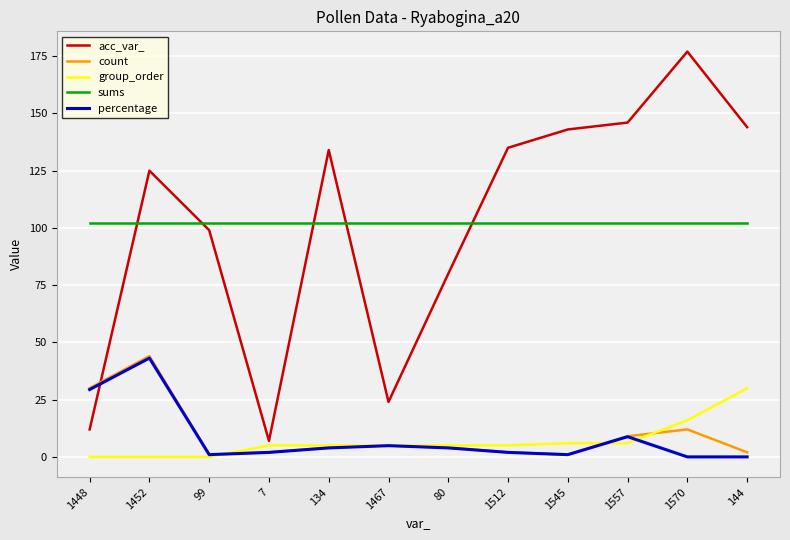

How many lines are shown in the chart?

5